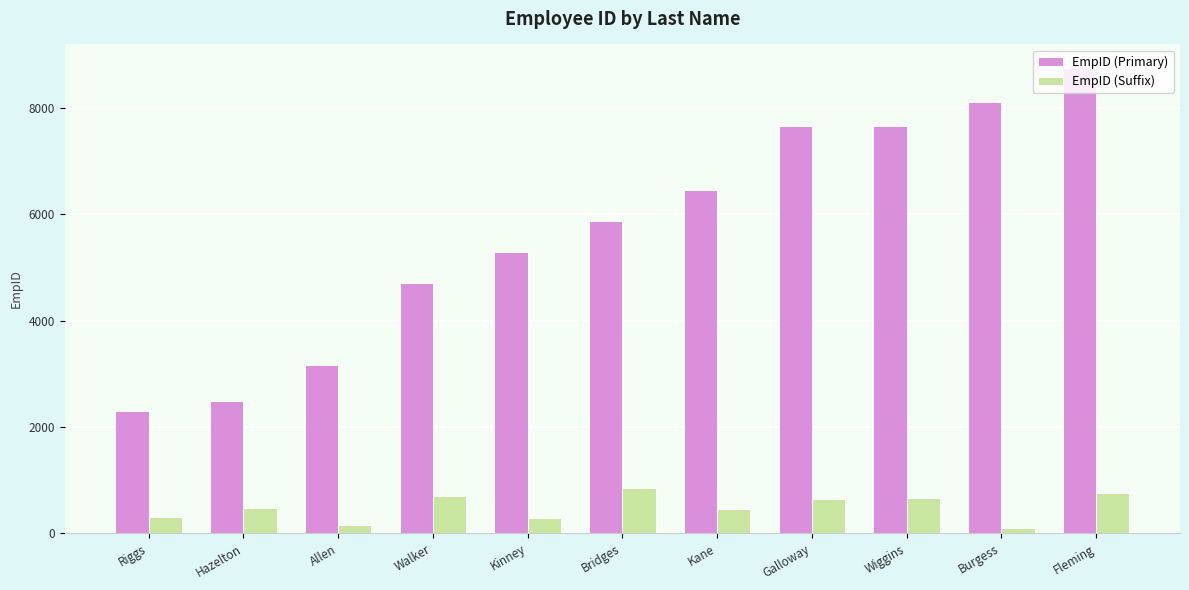

List the series in order of their peak value, lowest first.

EmpID (Suffix), EmpID (Primary)